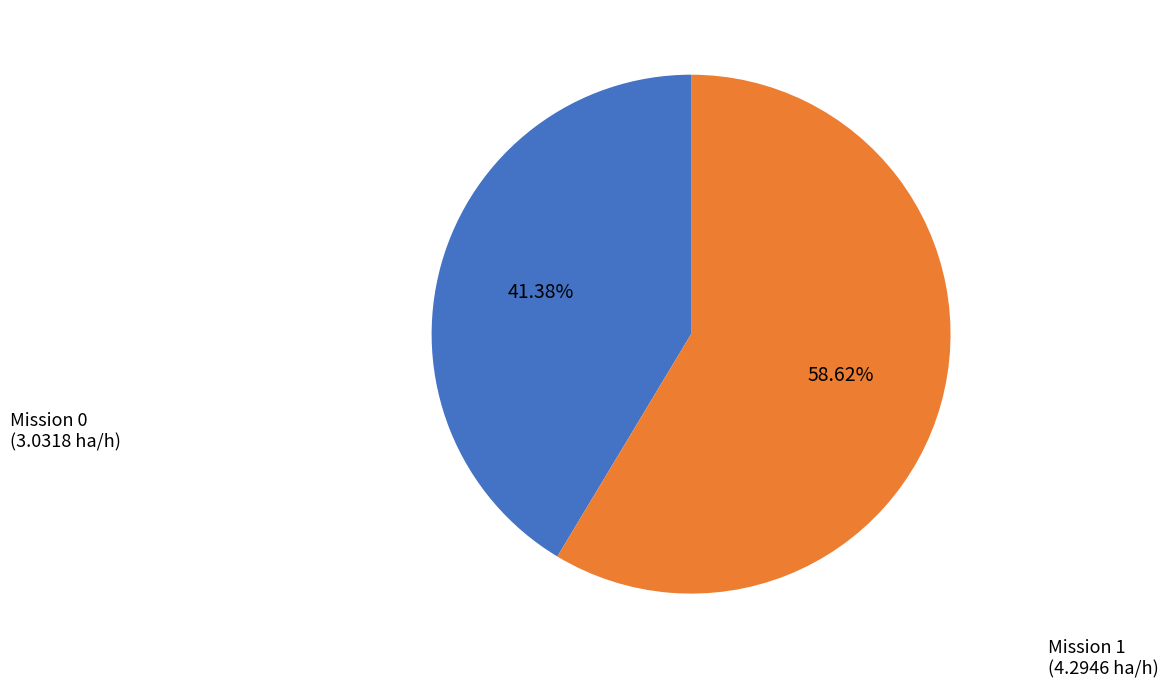

Is there a majority slice in this chart?

Yes